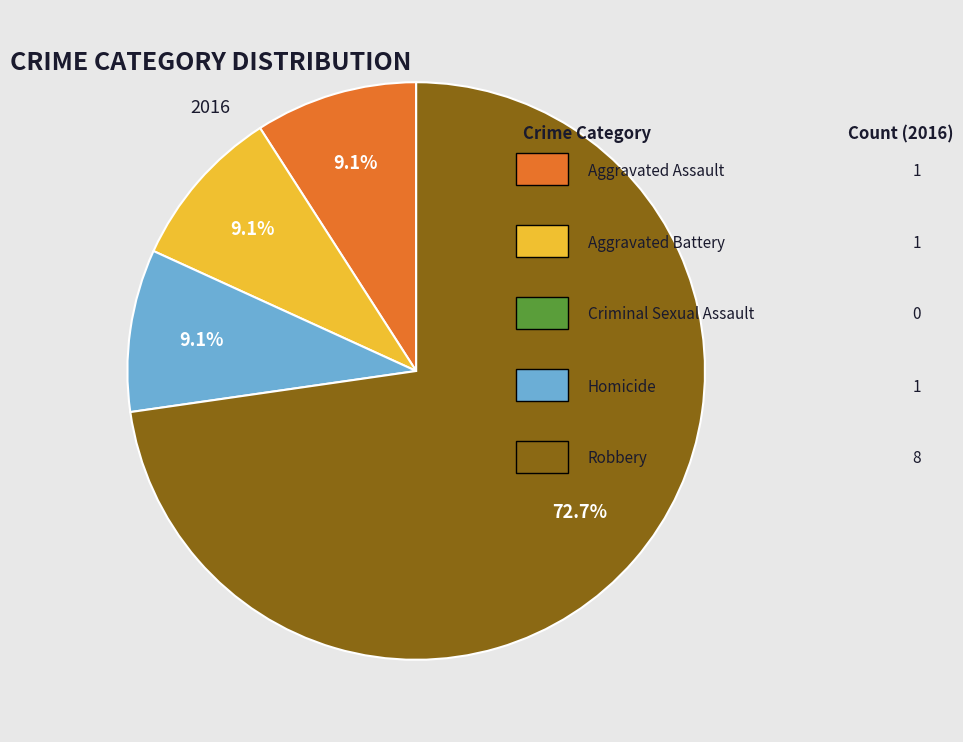

How many slices are in this pie chart?

4